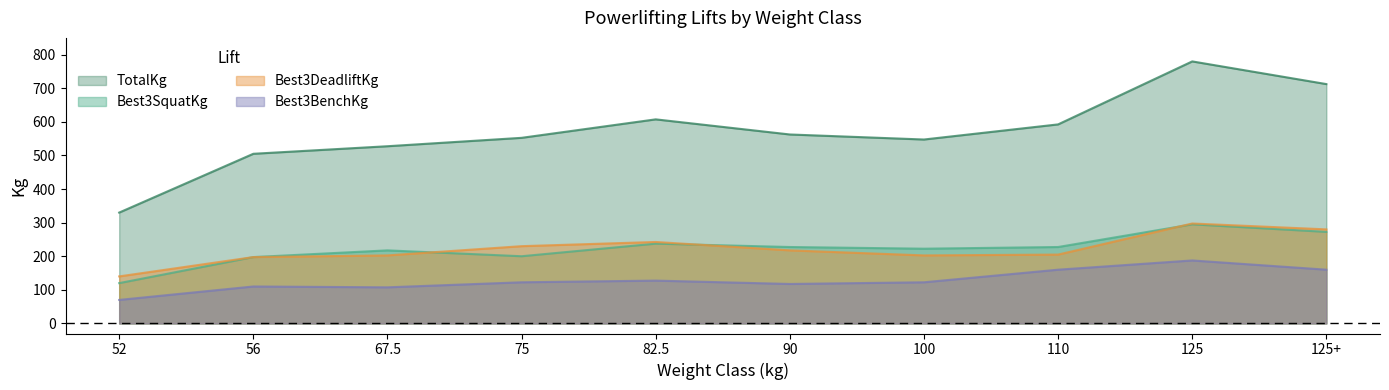

List the series in order of their peak value, highest first.

TotalKg, Best3DeadliftKg, Best3SquatKg, Best3BenchKg